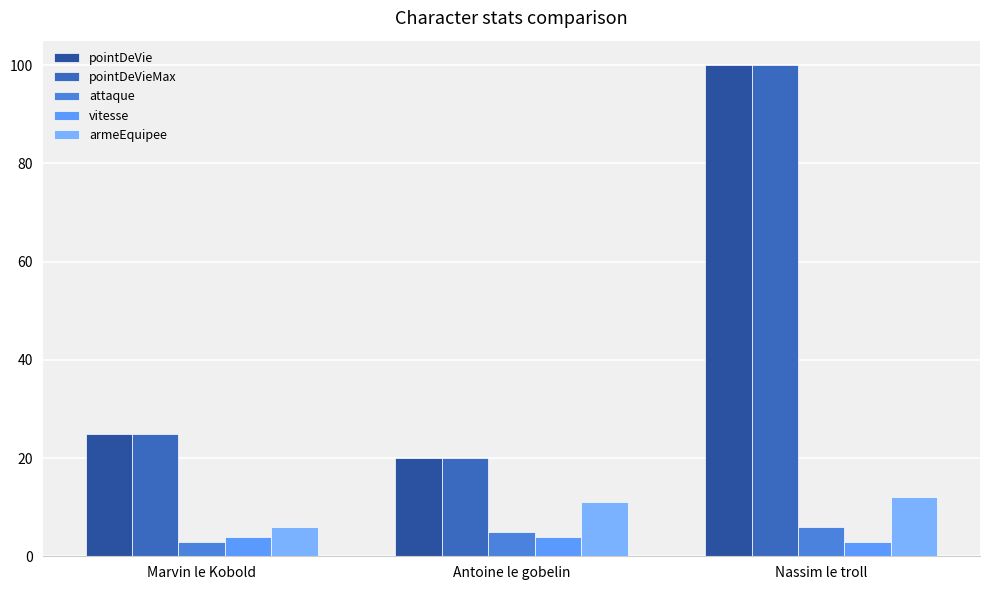

Is it true that pointDeVieMax equals 28 at Antoine le gobelin?

False